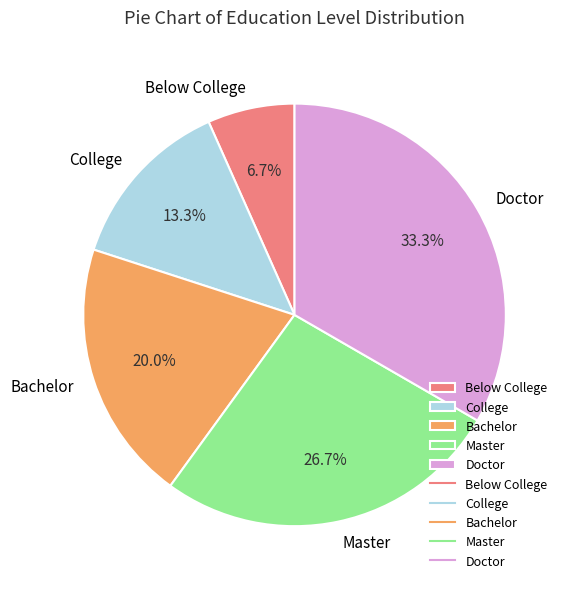

How many slices are in this pie chart?

5